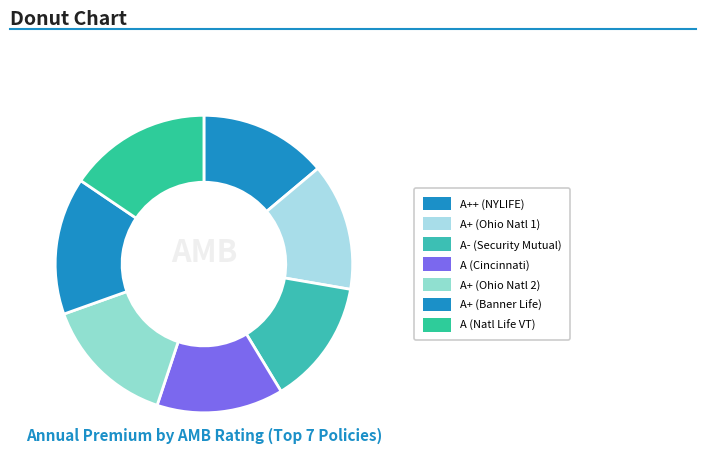

Count the number of slices in the pie.

7